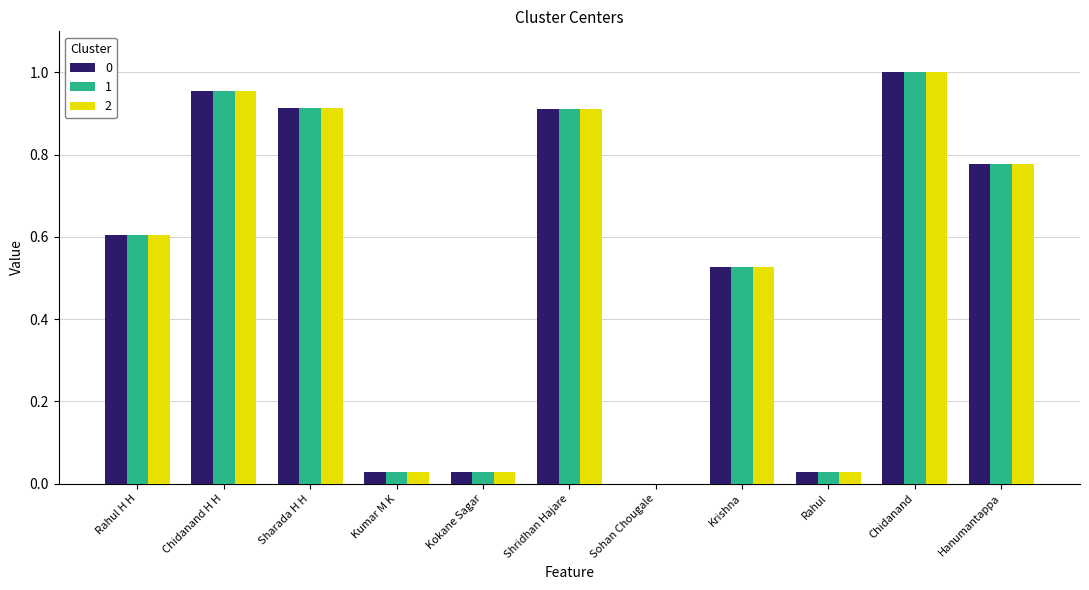

What is the sum of all 1 values?

5.8